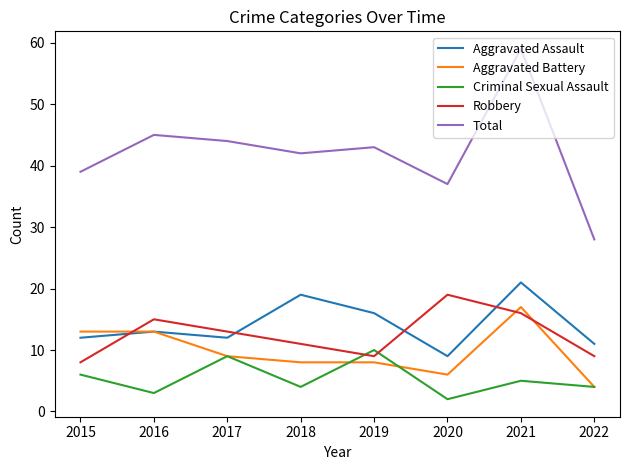

What is the maximum value for Aggravated Assault?

21